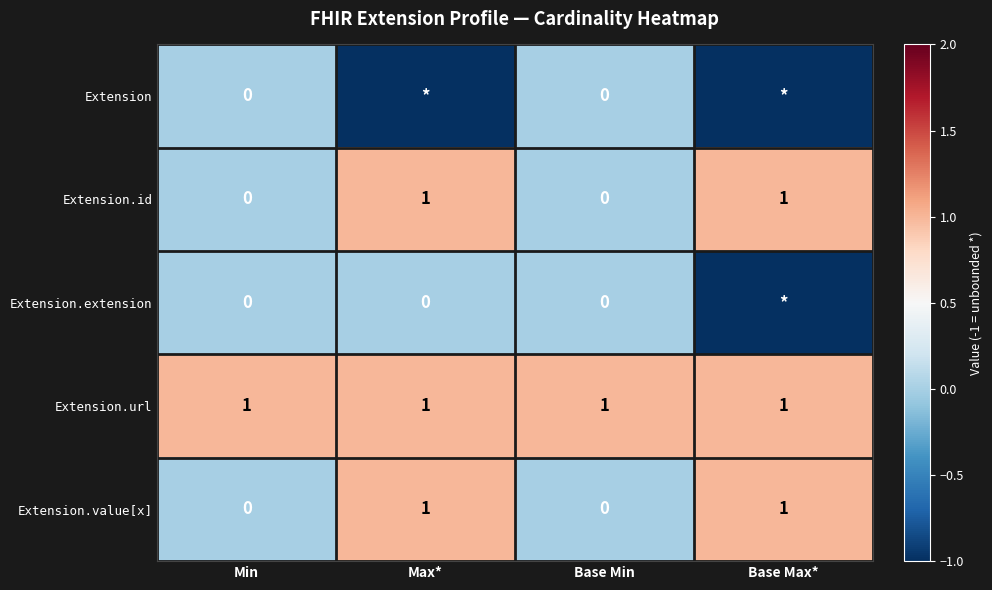

Between Min and Base Max*, which is larger?

Min